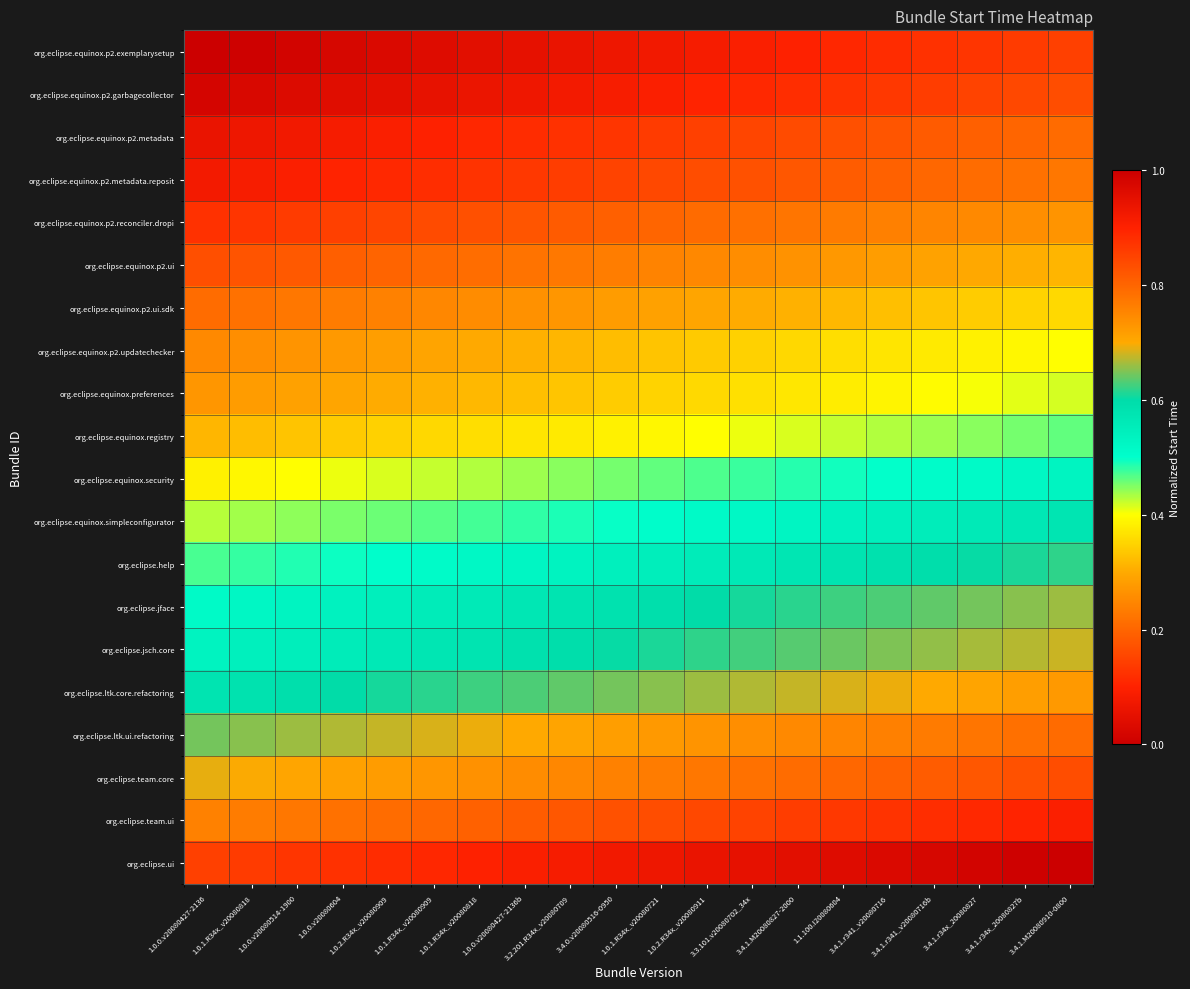

How many data points does each series have?

20